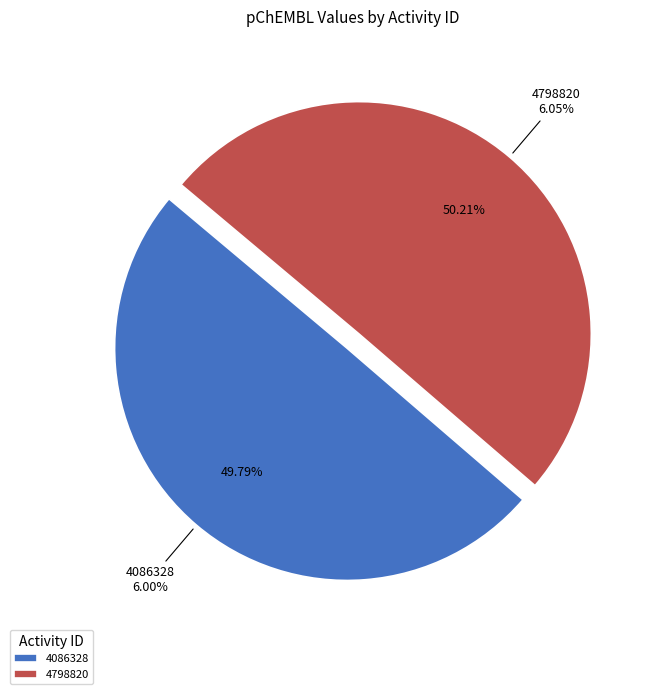

What is the largest slice in the pie chart?

4798820